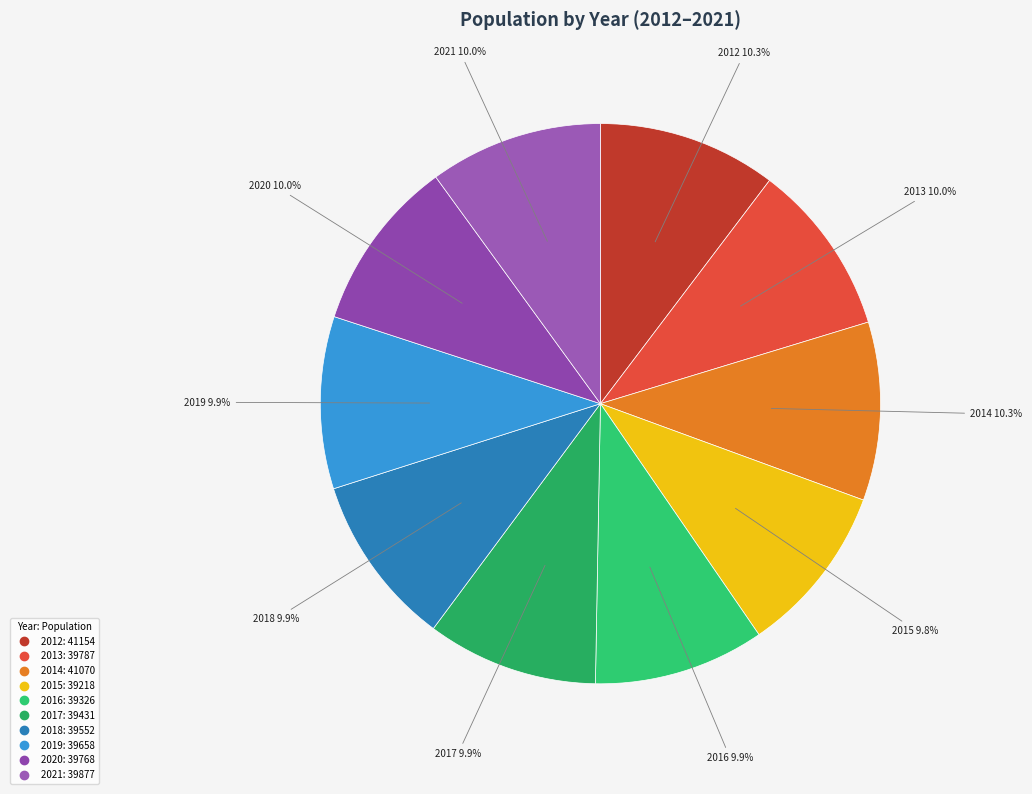

To the nearest percent, what is the combined percentage of 2014 and 2015?

20%